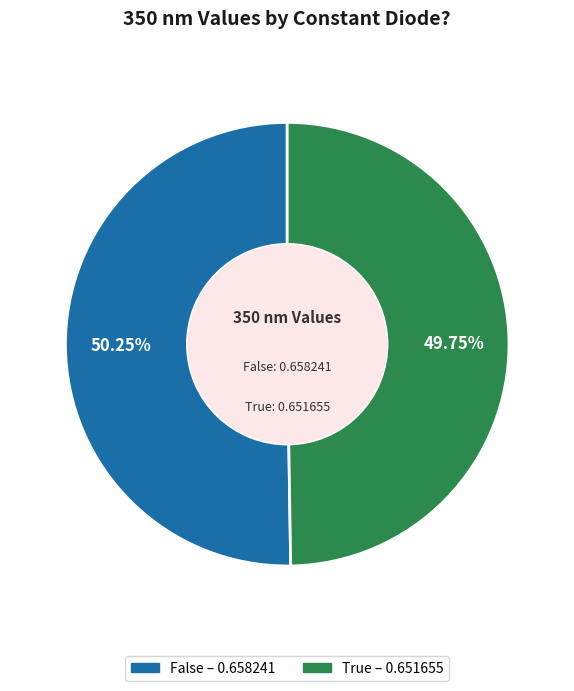

Is the sum of False and True greater than half?

Yes